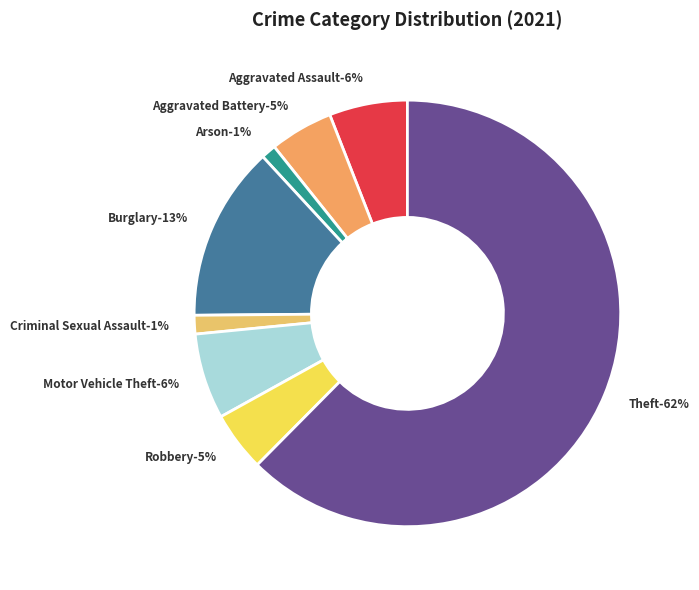

What percentage do Motor Vehicle Theft and Burglary together represent?

19.8%